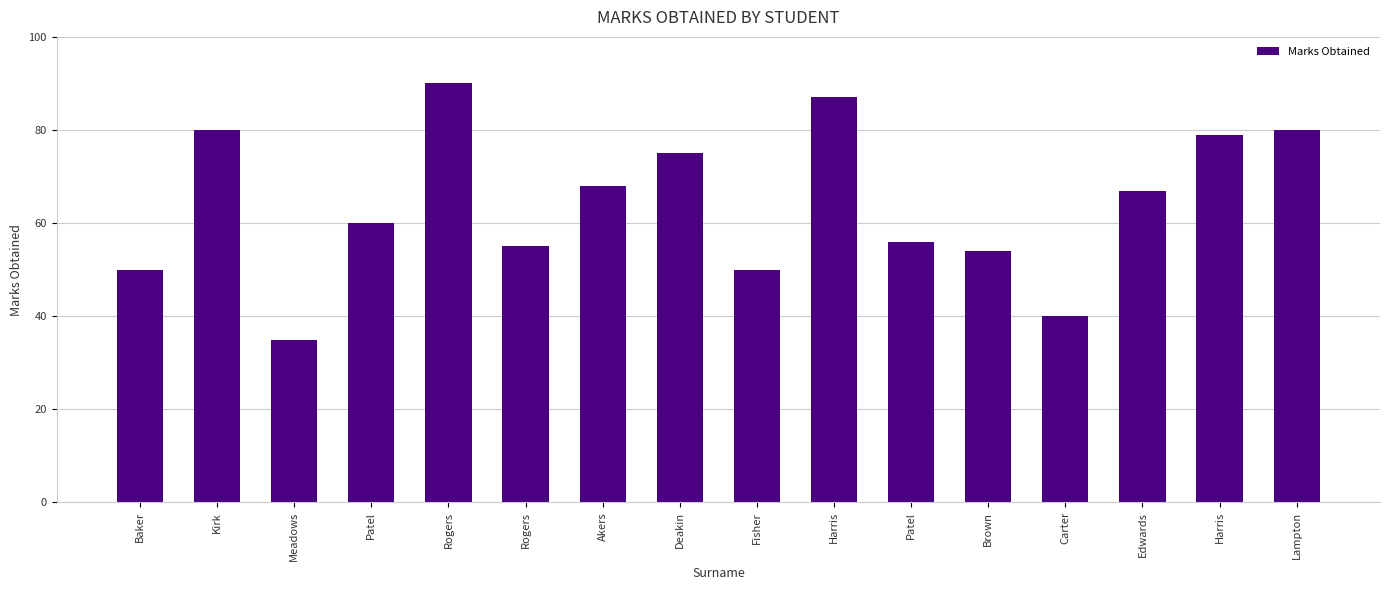

How many data points are less than 67?

8